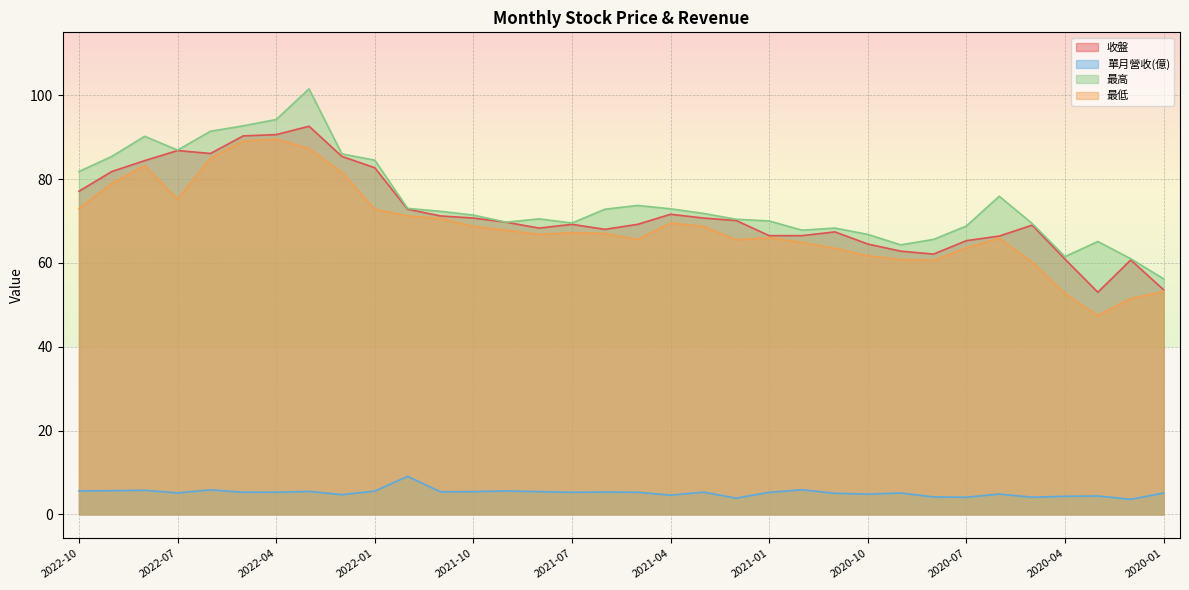

At how many categories does at least one series exceed 73?

12